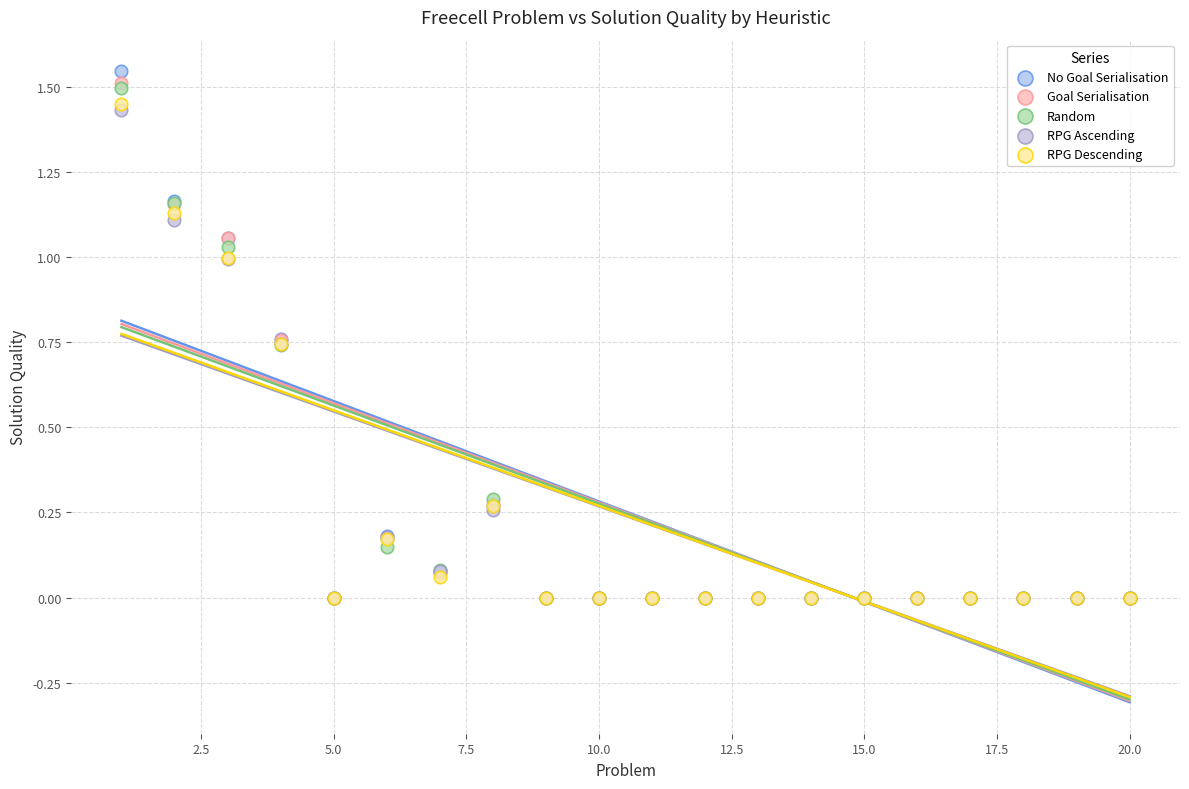

What are all the series names shown in the legend?

No Goal Serialisation, Goal Serialisation, Random, RPG Ascending, RPG Descending